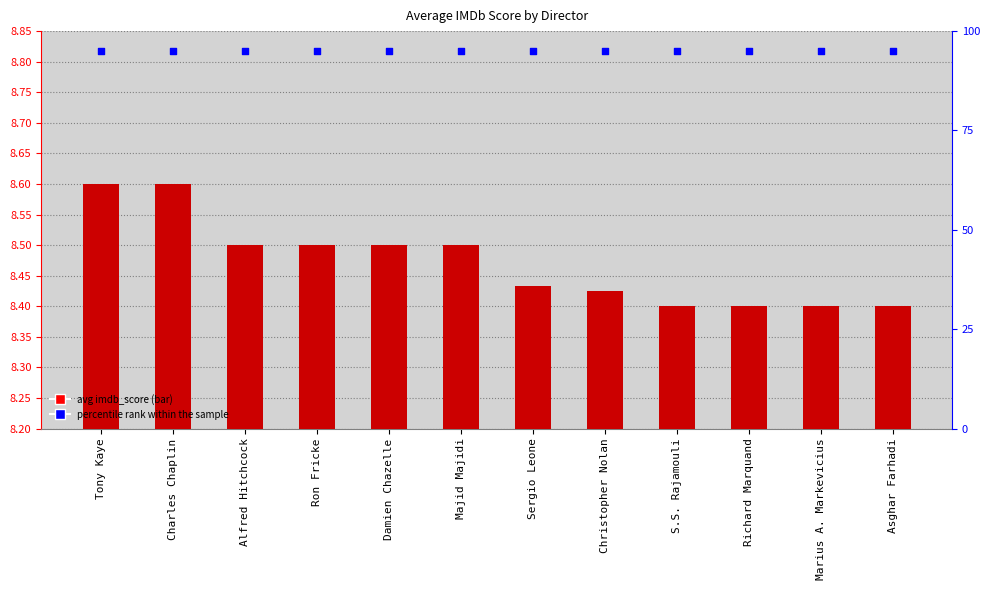

At which category is the sum across all series the highest?

Tony Kaye